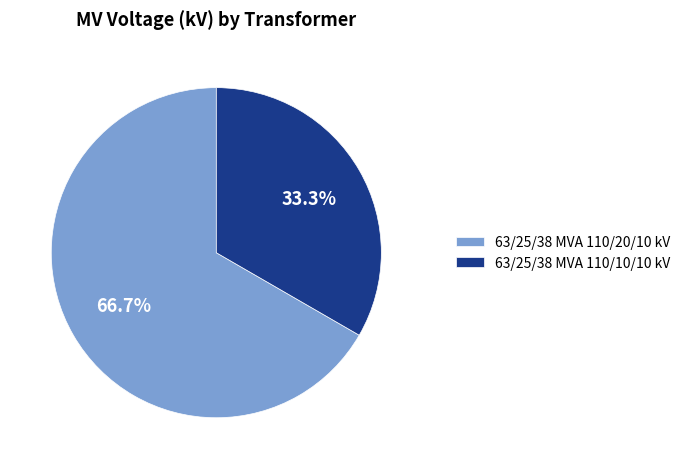

Which slice is the smallest?

63/25/38 MVA 110/10/10 kV